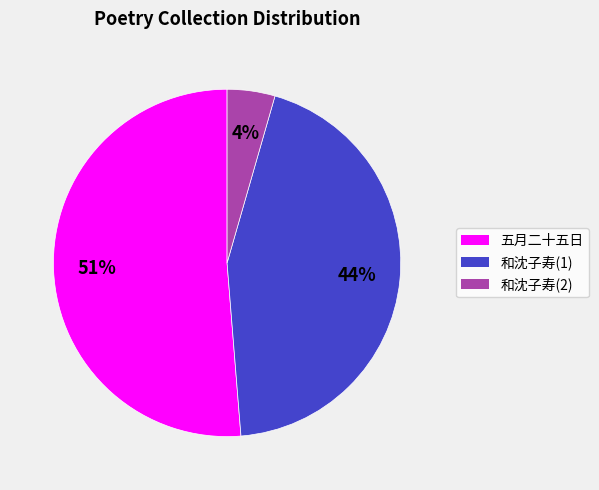

How many segments does this pie chart have?

3